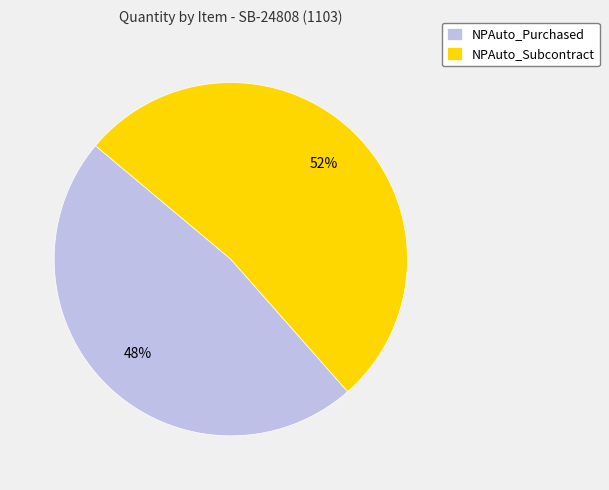

The NPAuto_Purchased slice represents 48% of the pie. True or false?

True